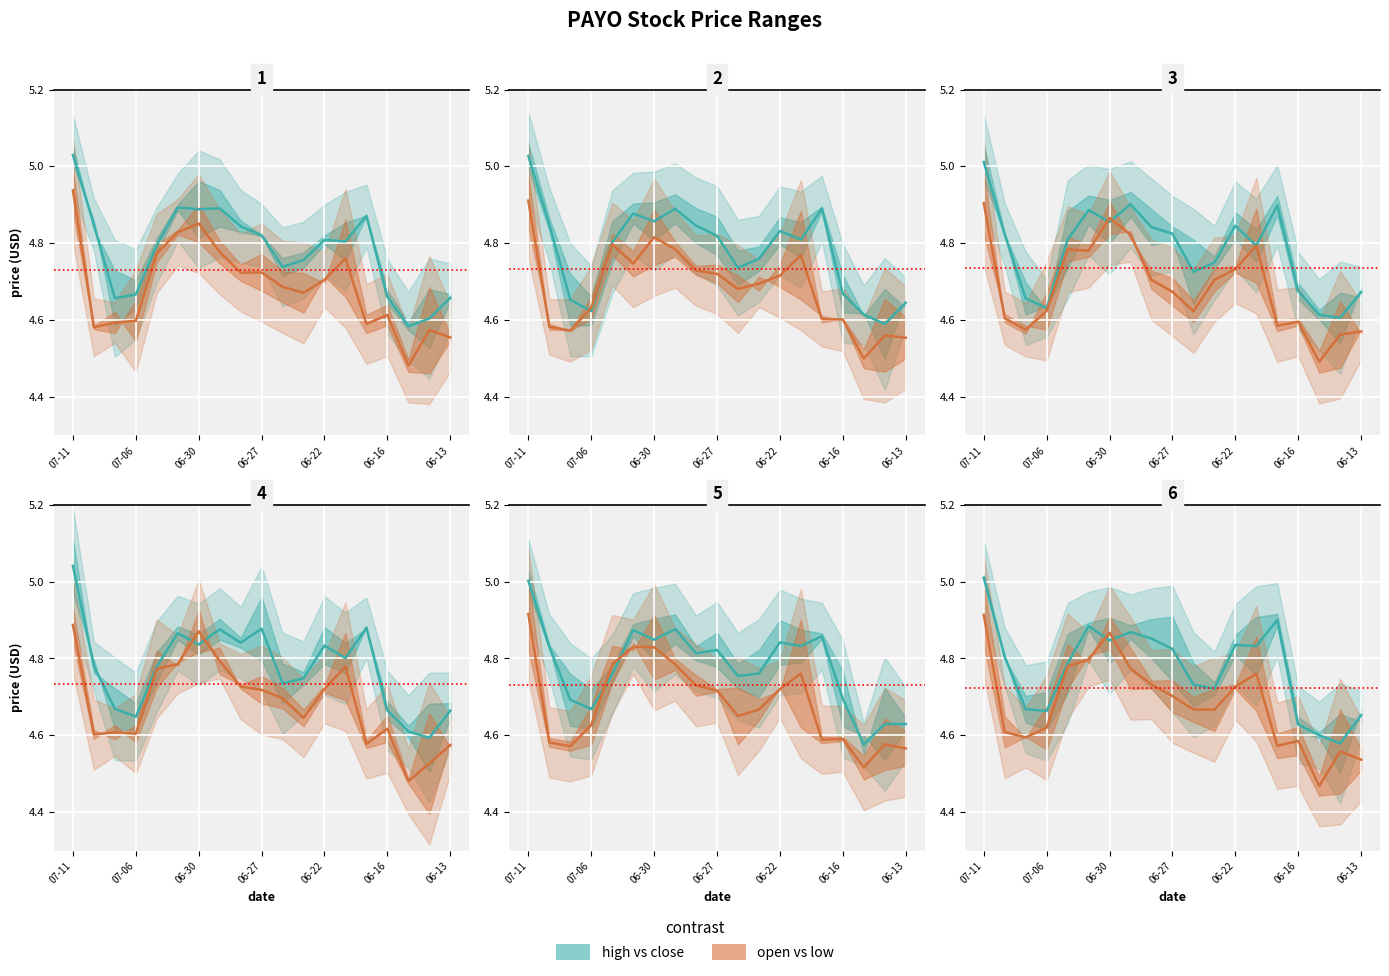

What are all the series names shown in the legend?

high vs close, open vs low